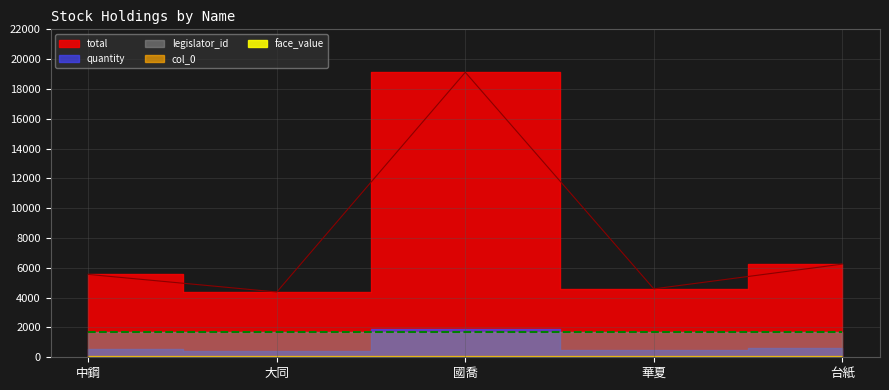

What is the label of the 4th point from the left?

華夏